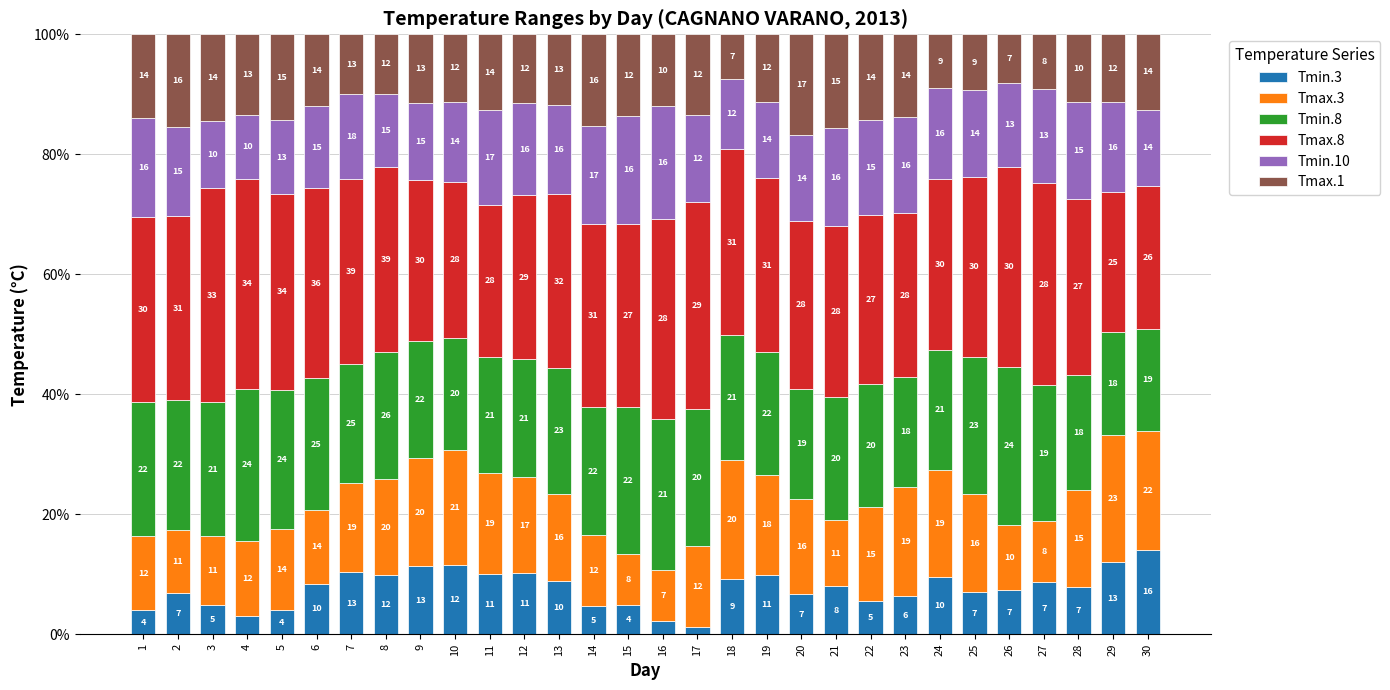

What is the average value of the Tmin.3 series?

7.6